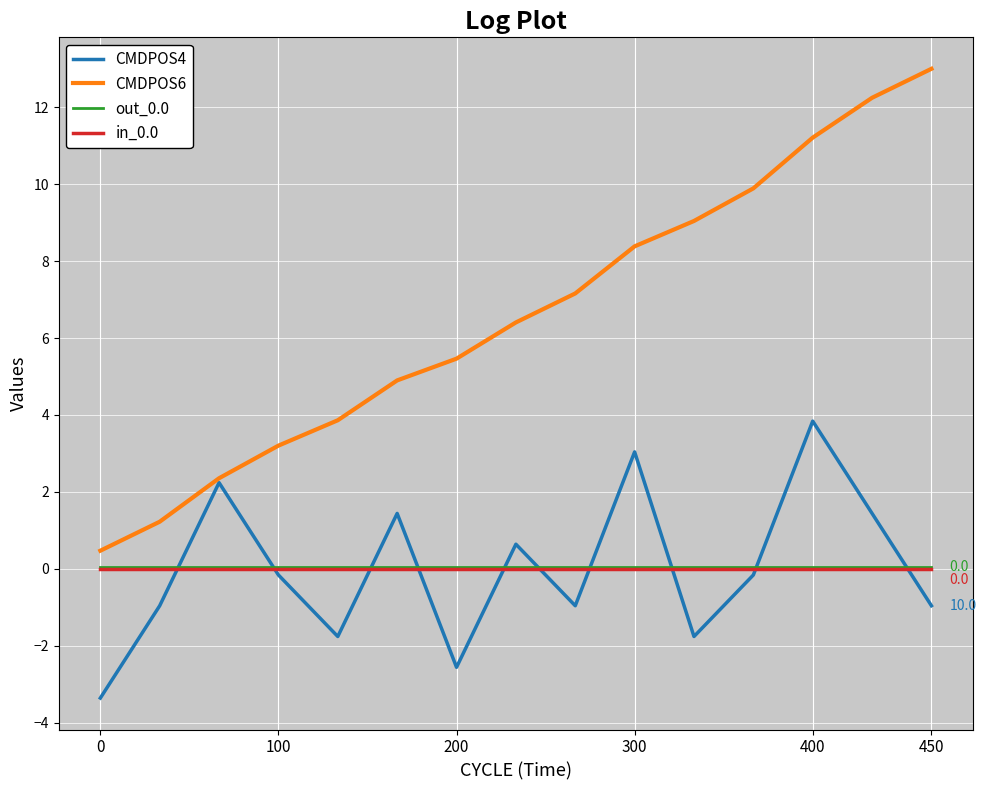

Which series has the largest total across all categories?

CMDPOS6